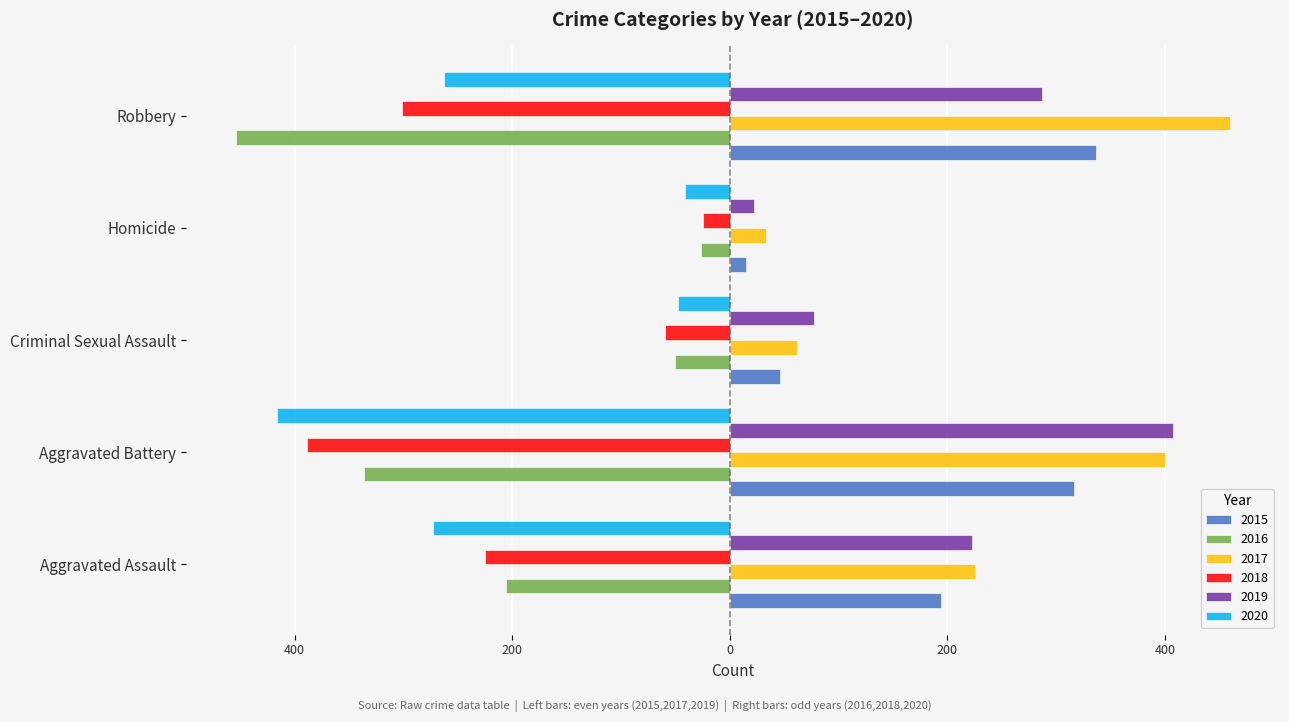

What are all the series names shown in the legend?

2015, 2016, 2017, 2018, 2019, 2020